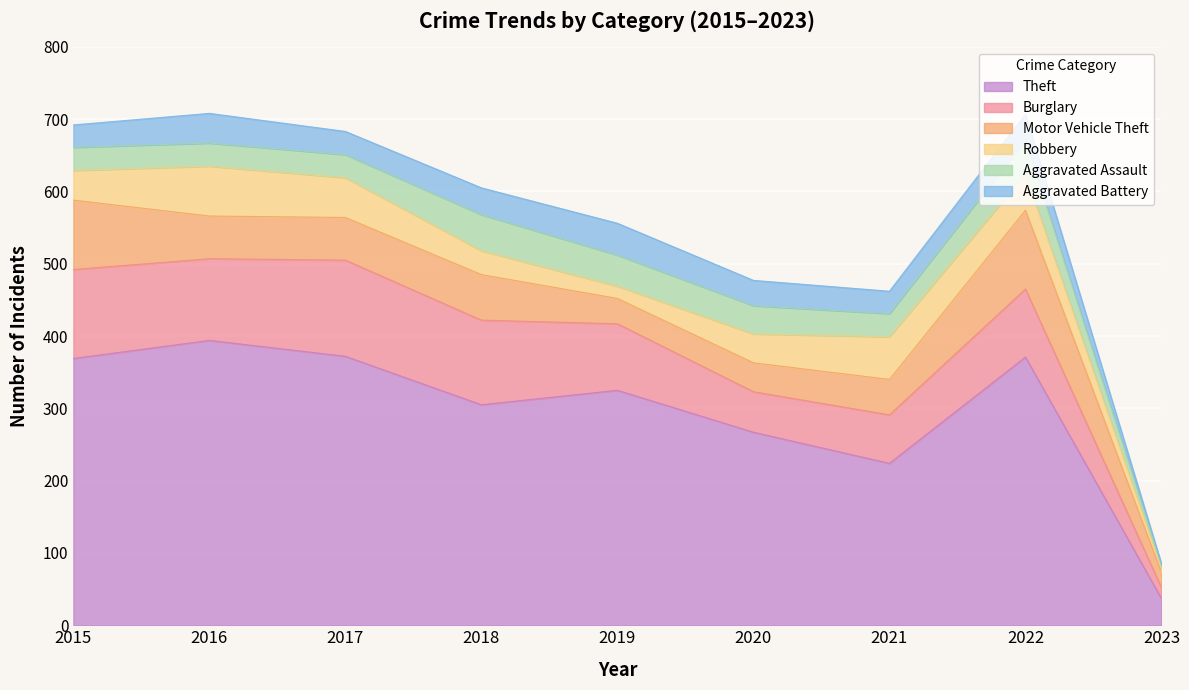

Count the number of categories in the chart.

9